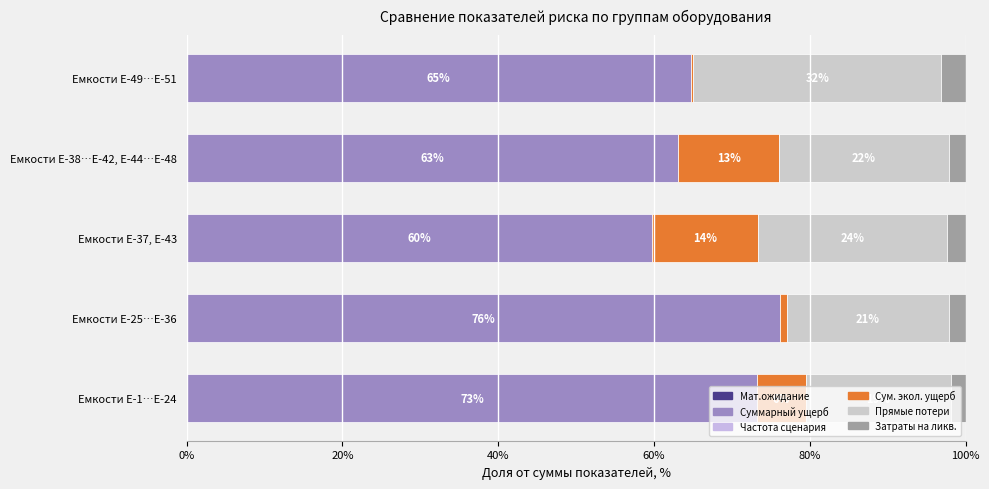

What is the difference between the maximum and minimum values in the Сум. экол. ущерб series?

13.3